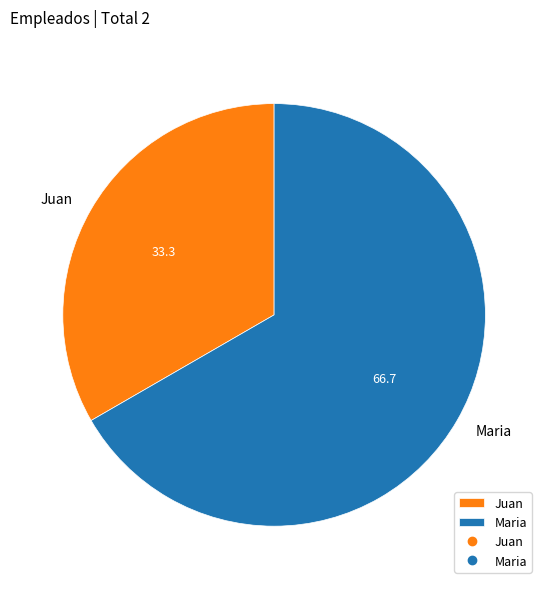

Which slice is the largest?

Maria